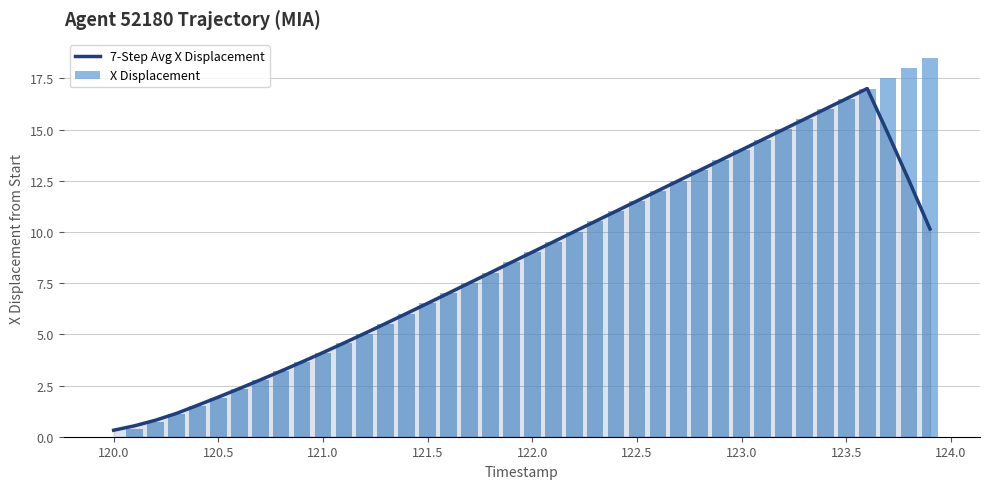

What is the maximum value for 7-Step Avg X Displacement?

17.0